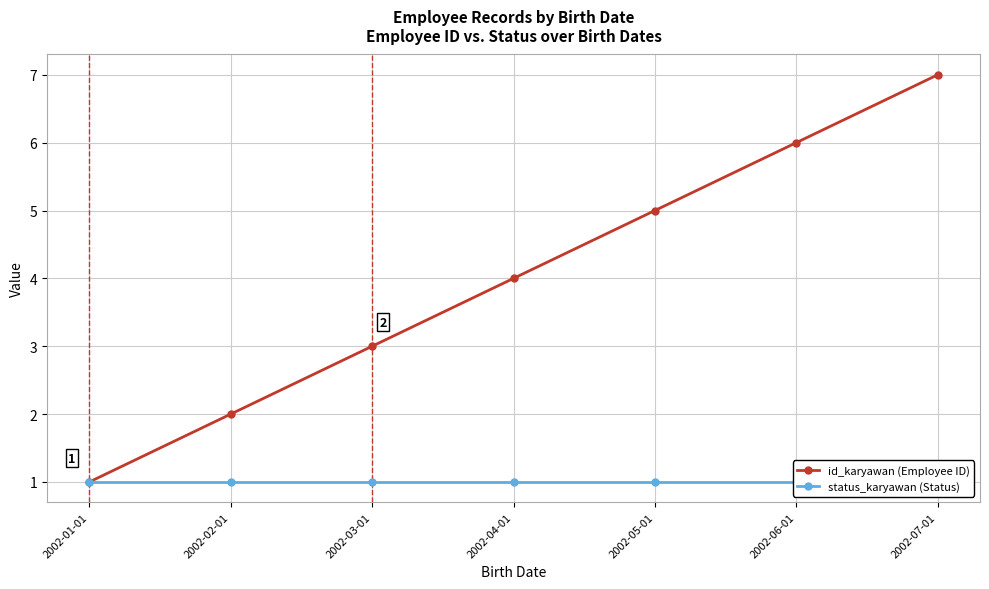

At which label does status_karyawan (Status) reach its minimum?

2002-01-01